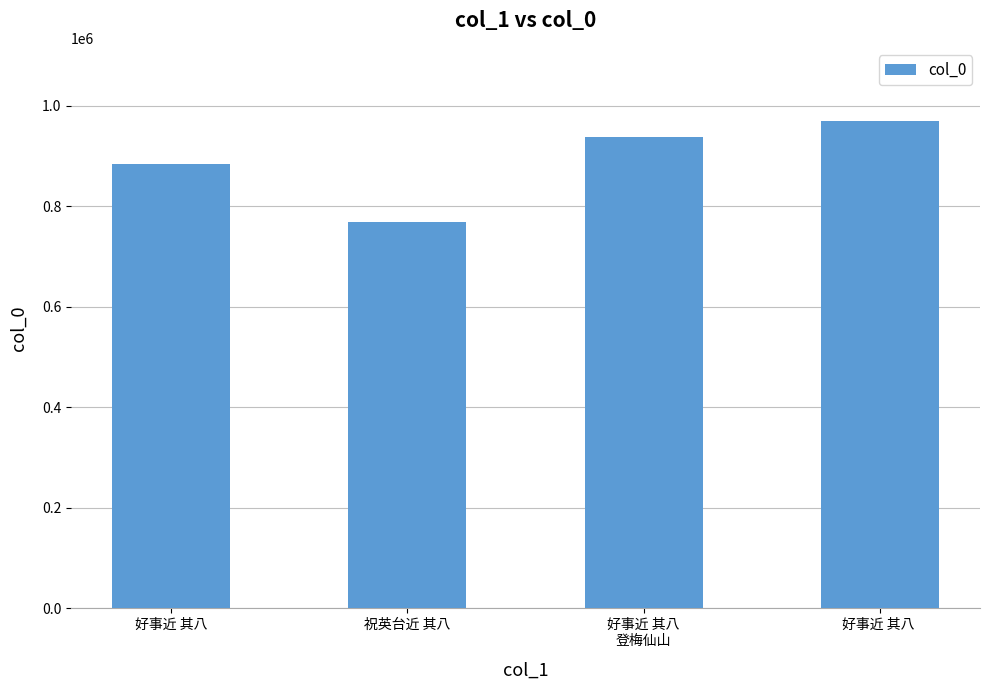

The value at 好事近 其八
登梅仙山 is 508245. True or false?

False